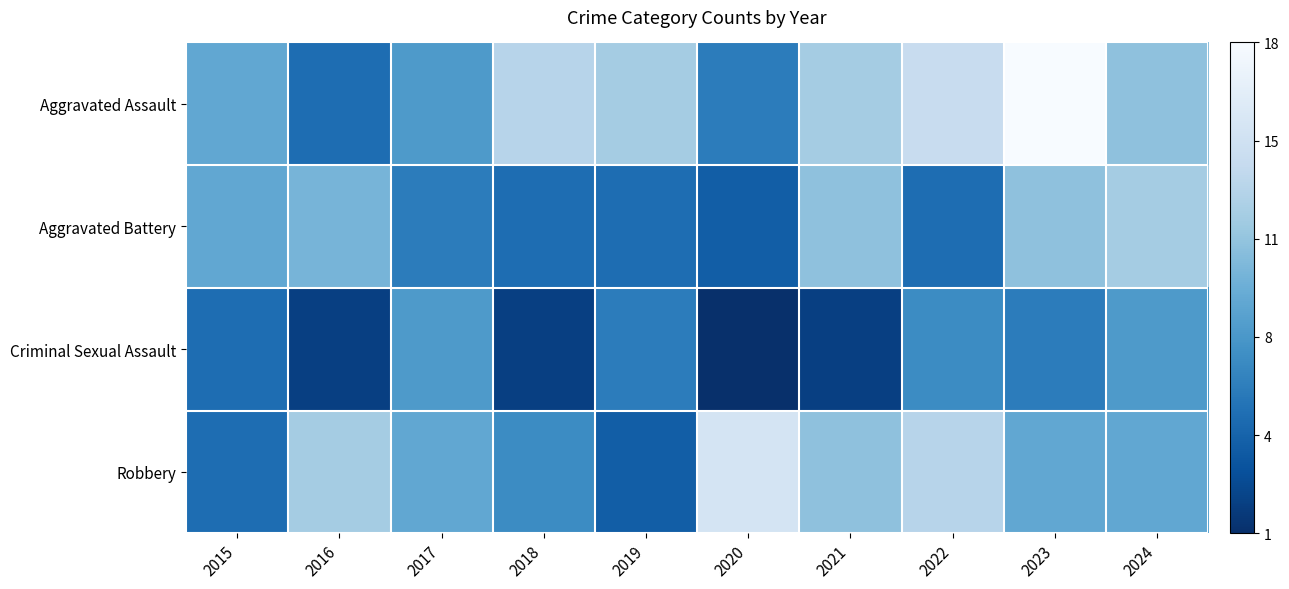

Which category has the highest value across all series?

2023